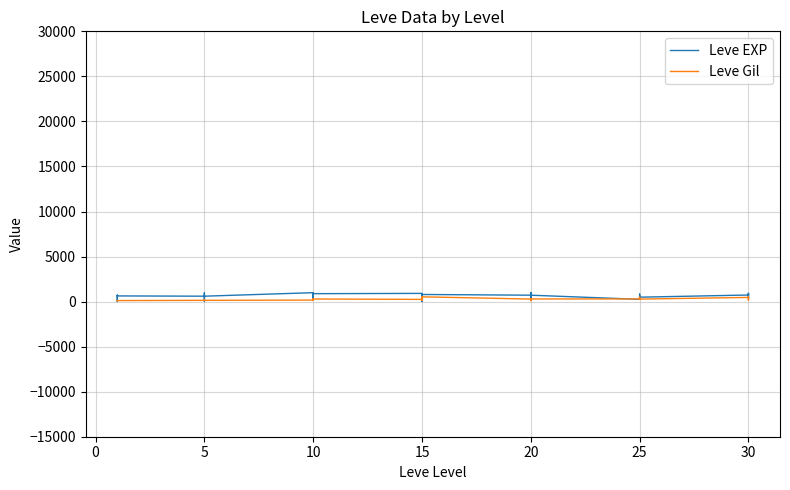

What is the lowest value of the Leve Gil series?

105